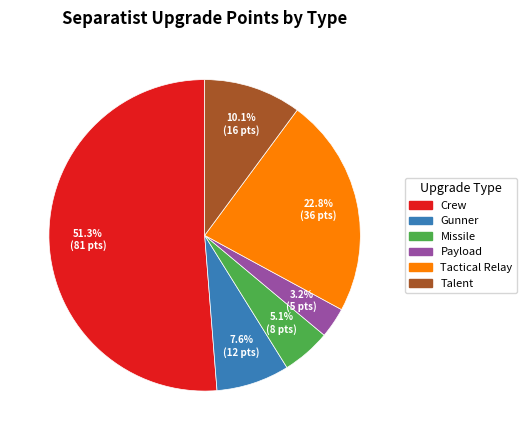

Approximately how many times larger is the value at Talent compared to Tactical Relay?

0.4